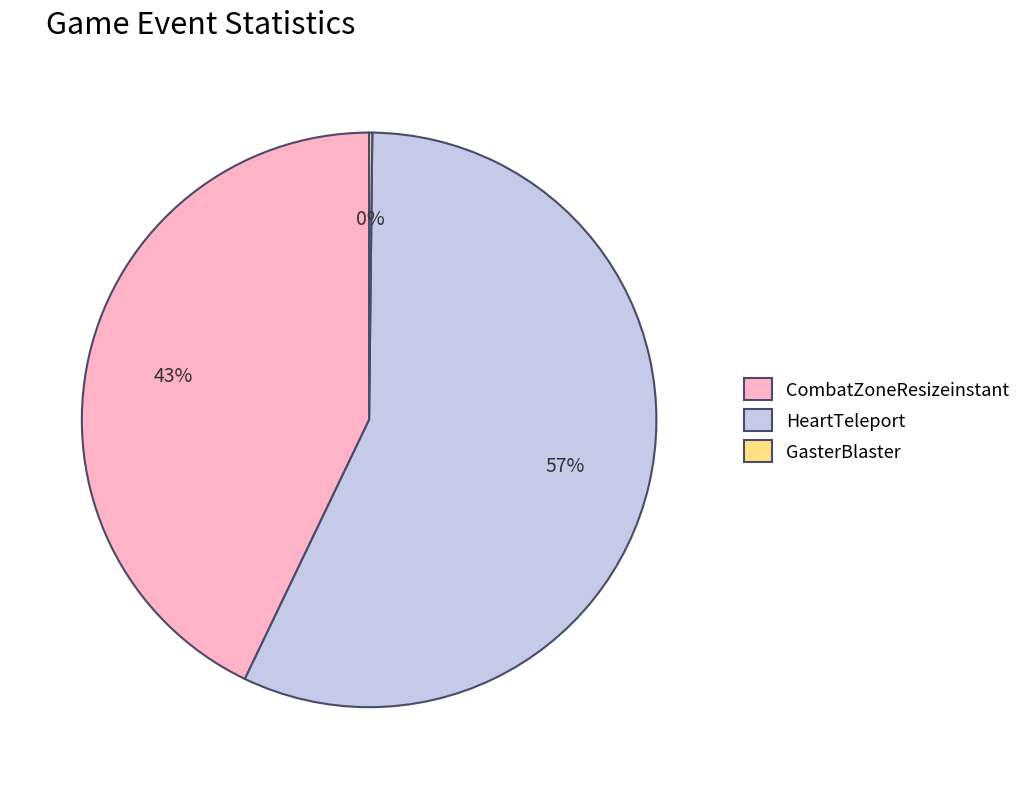

Which category has the biggest portion of the pie?

HeartTeleport